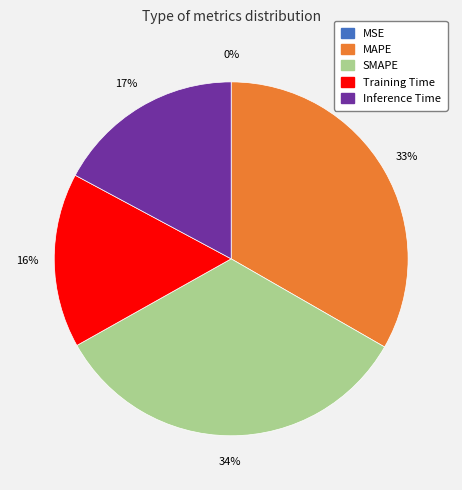

Is there a majority slice in this chart?

No